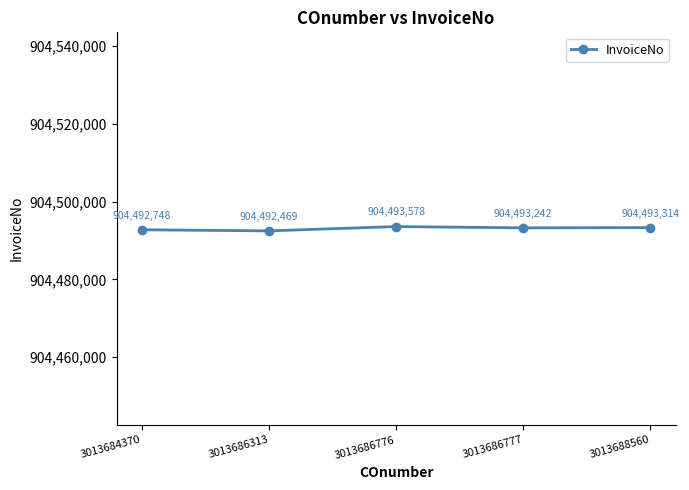

Reading right to left, list all the values displayed in this chart.

3013688560=904493314	3013686777=904493242	3013686776=904493578	3013686313=904492469	3013684370=904492748